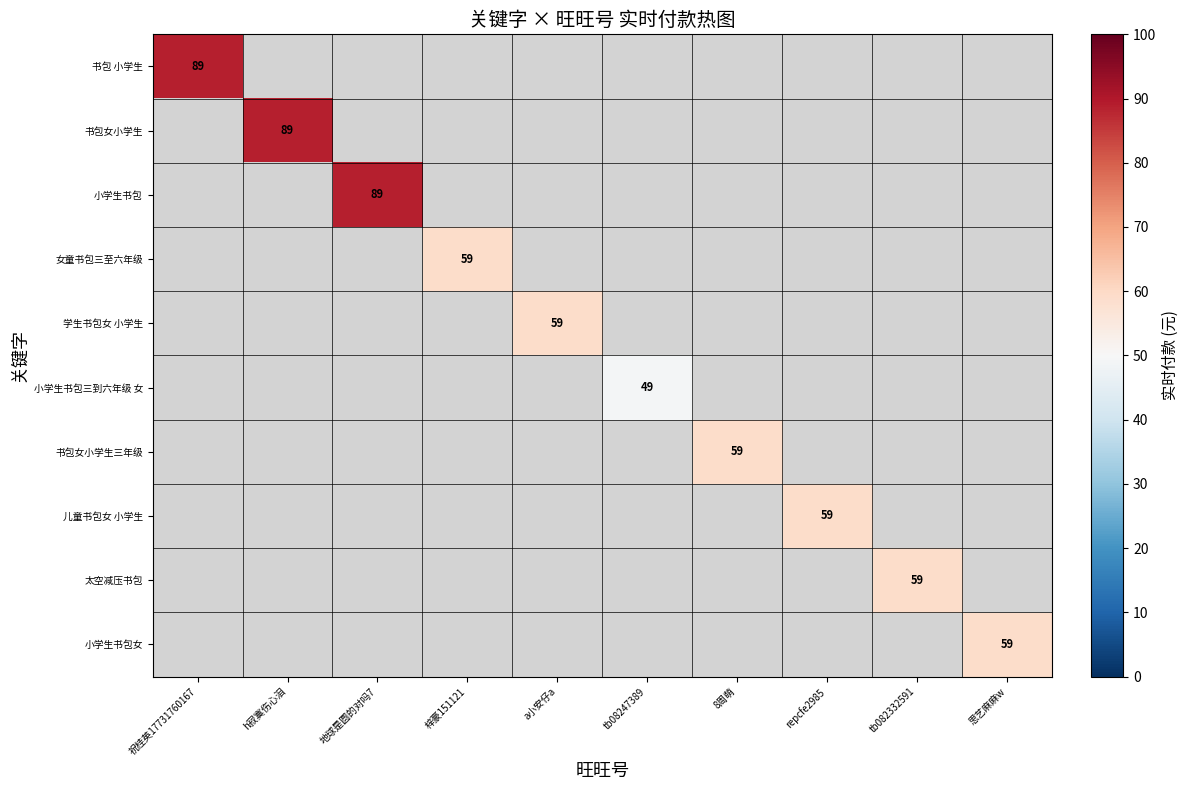

The 儿童书包女 小学生 series shows 59 at repcfe2985. True or false?

True